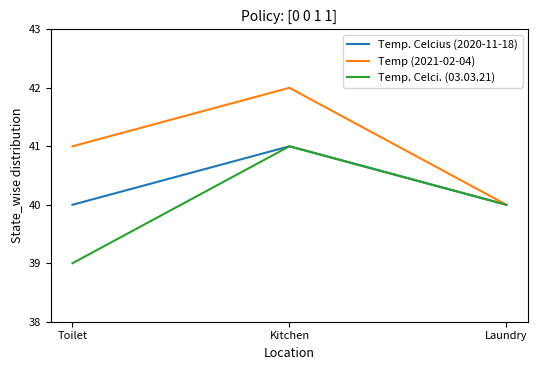

At how many categories does at least one series exceed 39?

3